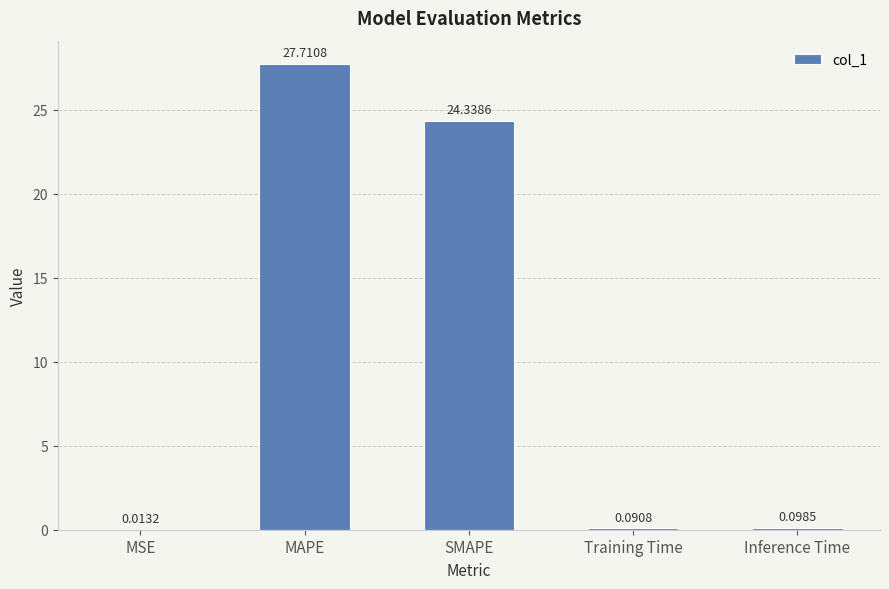

What is the sum of all values?

52.3